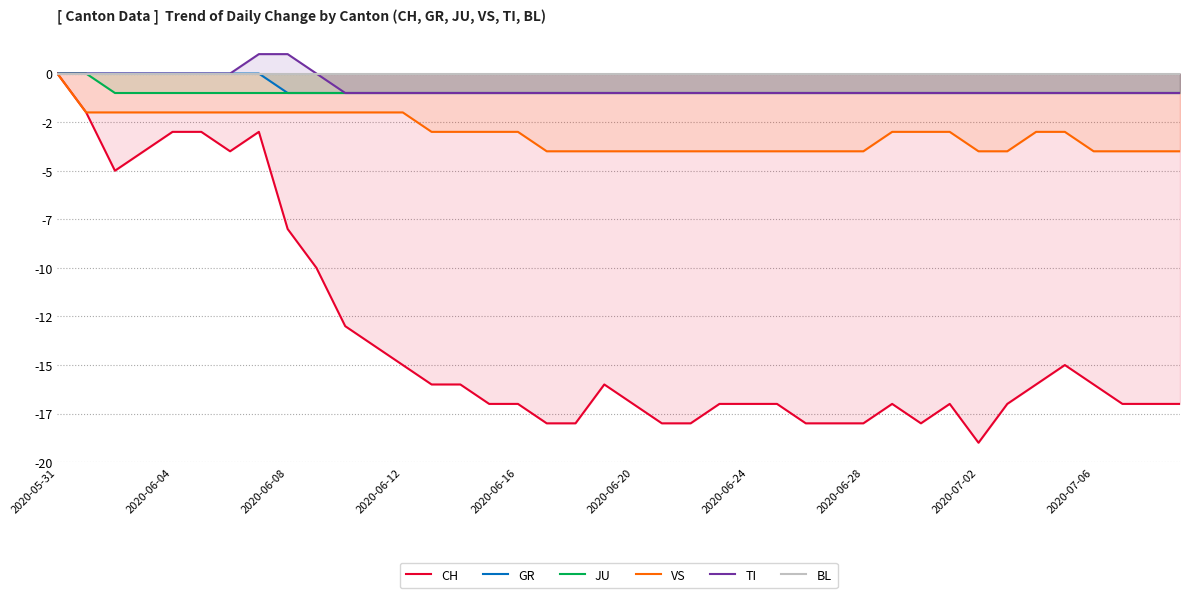

Between 23 and 24, which series saw the biggest shift?

CH